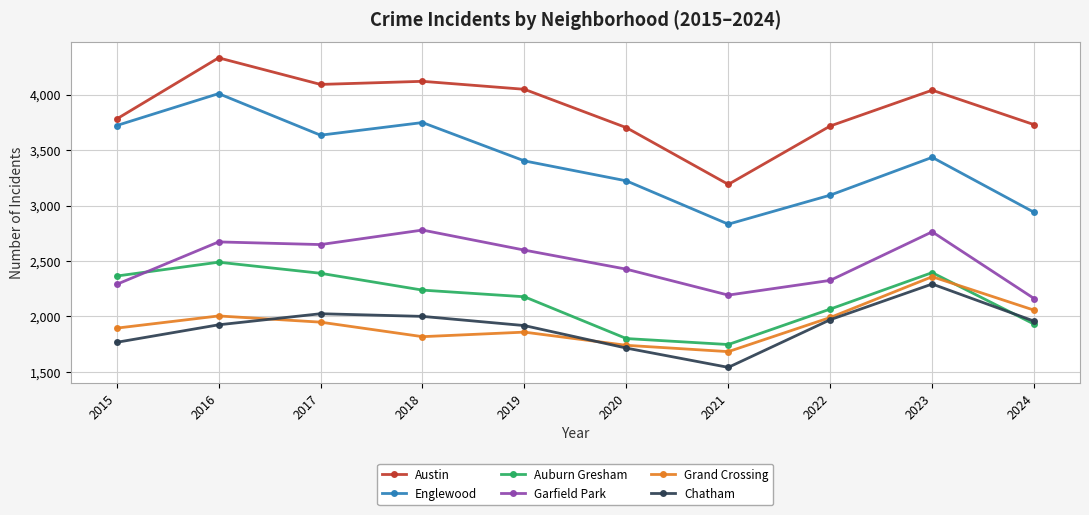

True or false: Garfield Park has a value of 2193 at 2021.

True